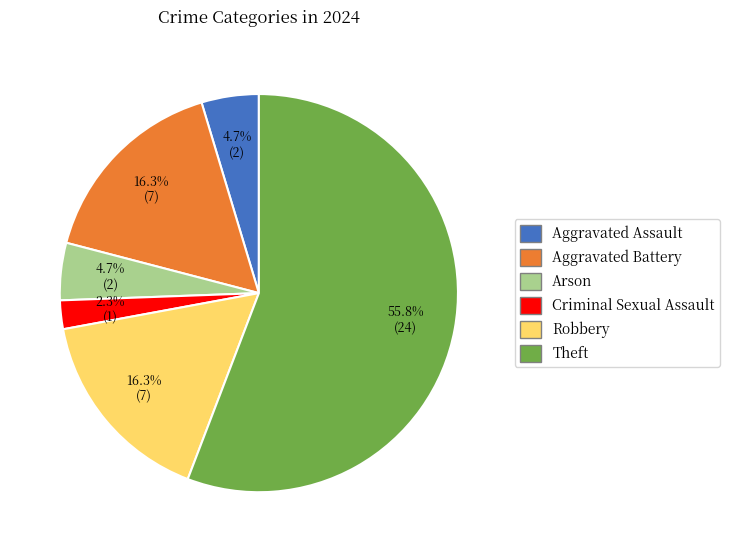

To the nearest percent, what is the average slice percentage?

17%